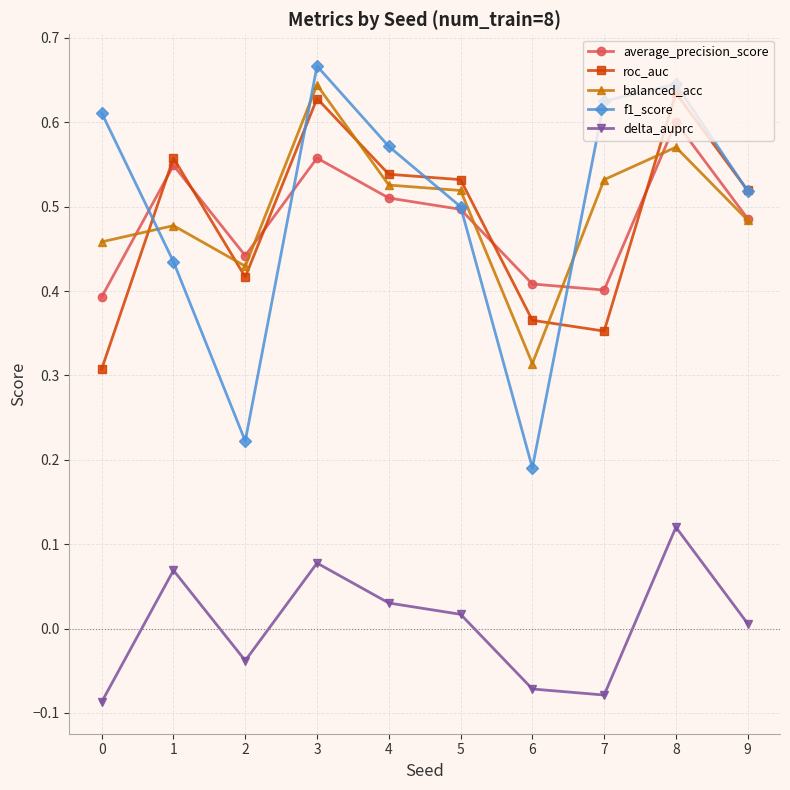

Is the value of balanced_acc at 7 greater than the value of roc_auc at 3?

No